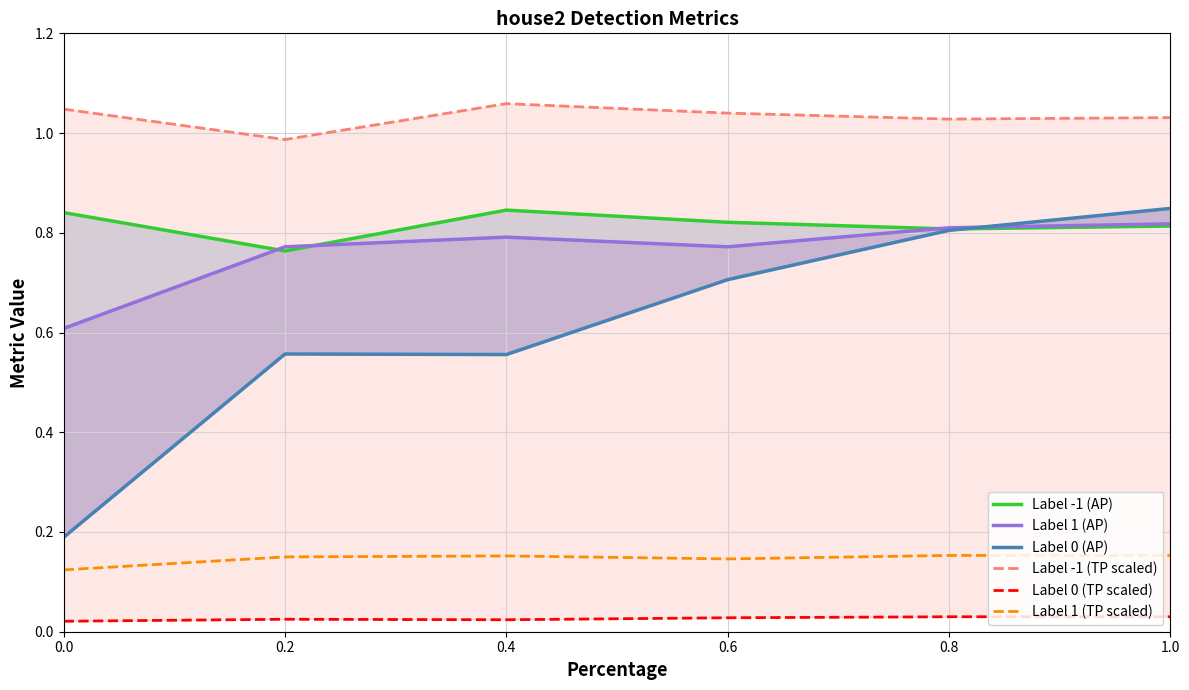

Count the Label 0 (TP scaled) values in the range 0 to 1.

6